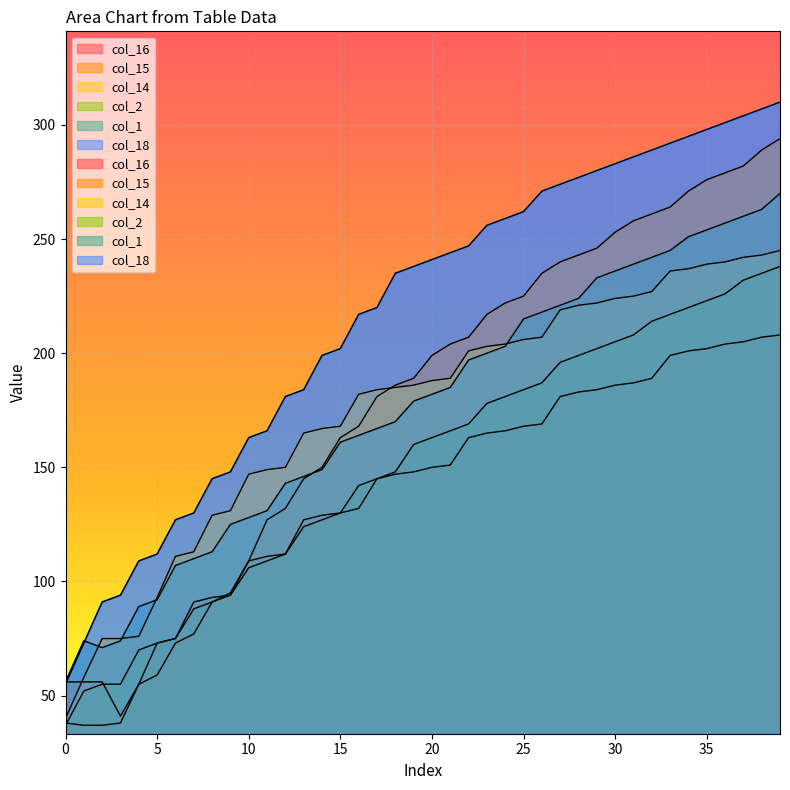

True or false: col_14 and col_16 cross at least once.

False